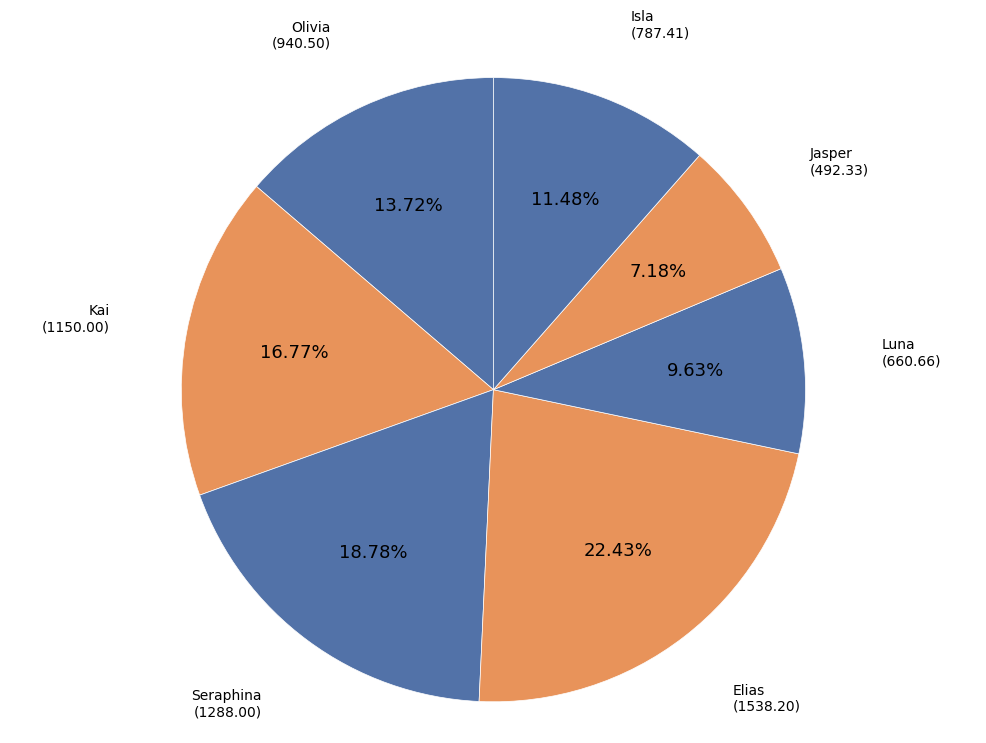

Which category has the biggest portion of the pie?

Elias